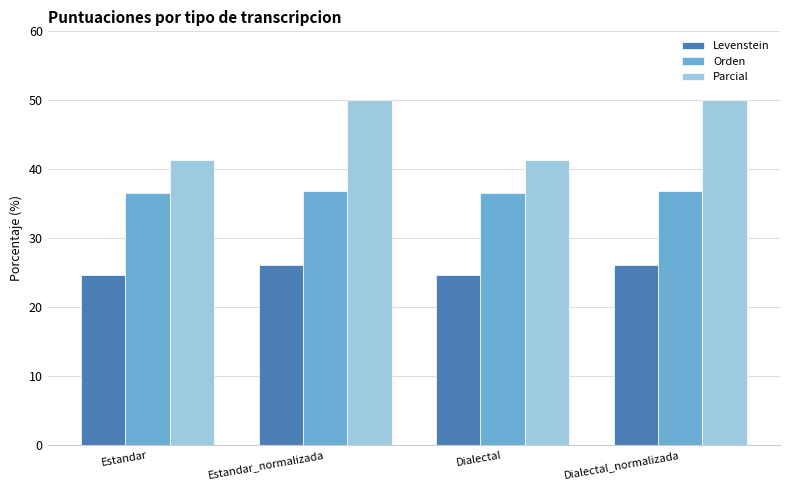

Are the bars horizontal?

No